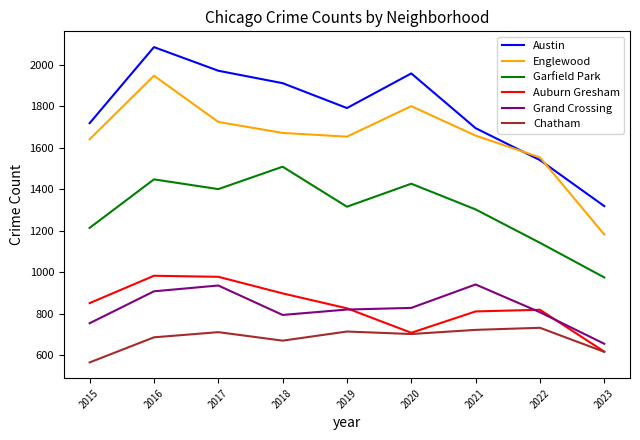

The value of Chatham at 2016 is 686. True or false?

True